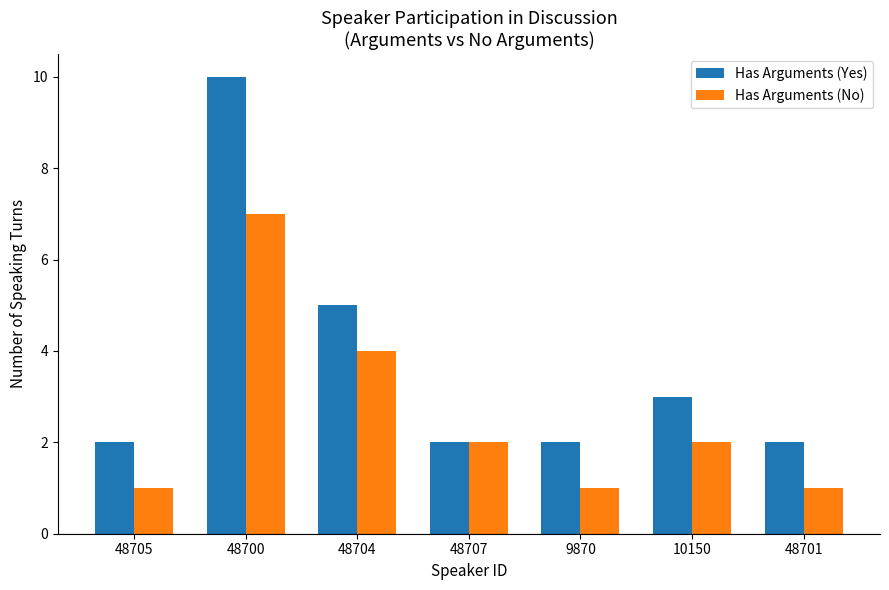

What is the highest value of the Has Arguments (No) series?

7